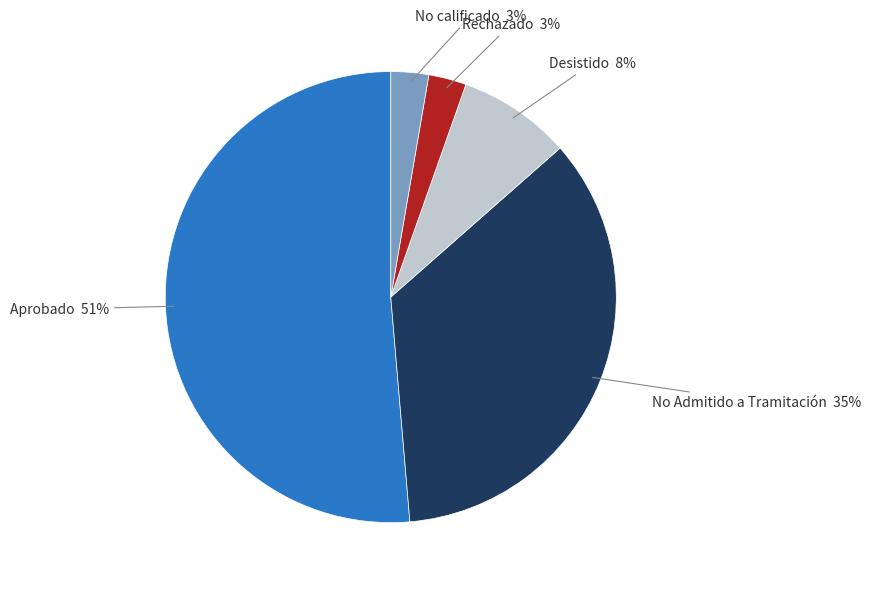

Is there any slice that represents more than half of the pie?

Yes